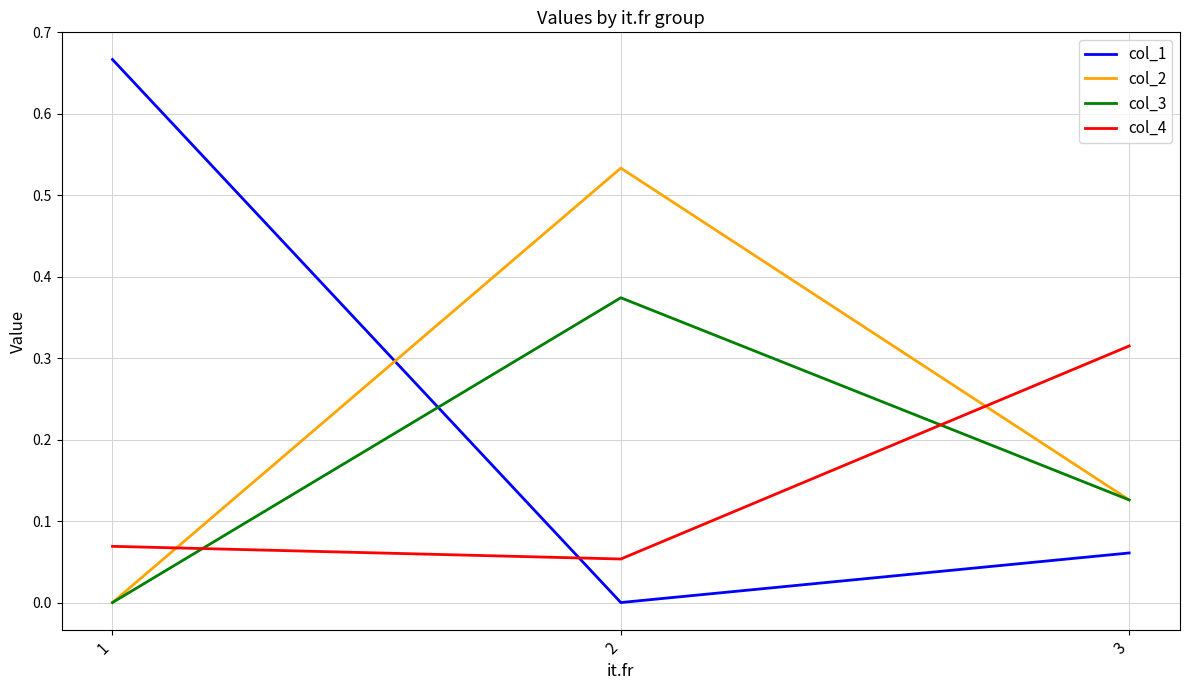

True or false: col_1 has a value of 0.0 at 3.

False